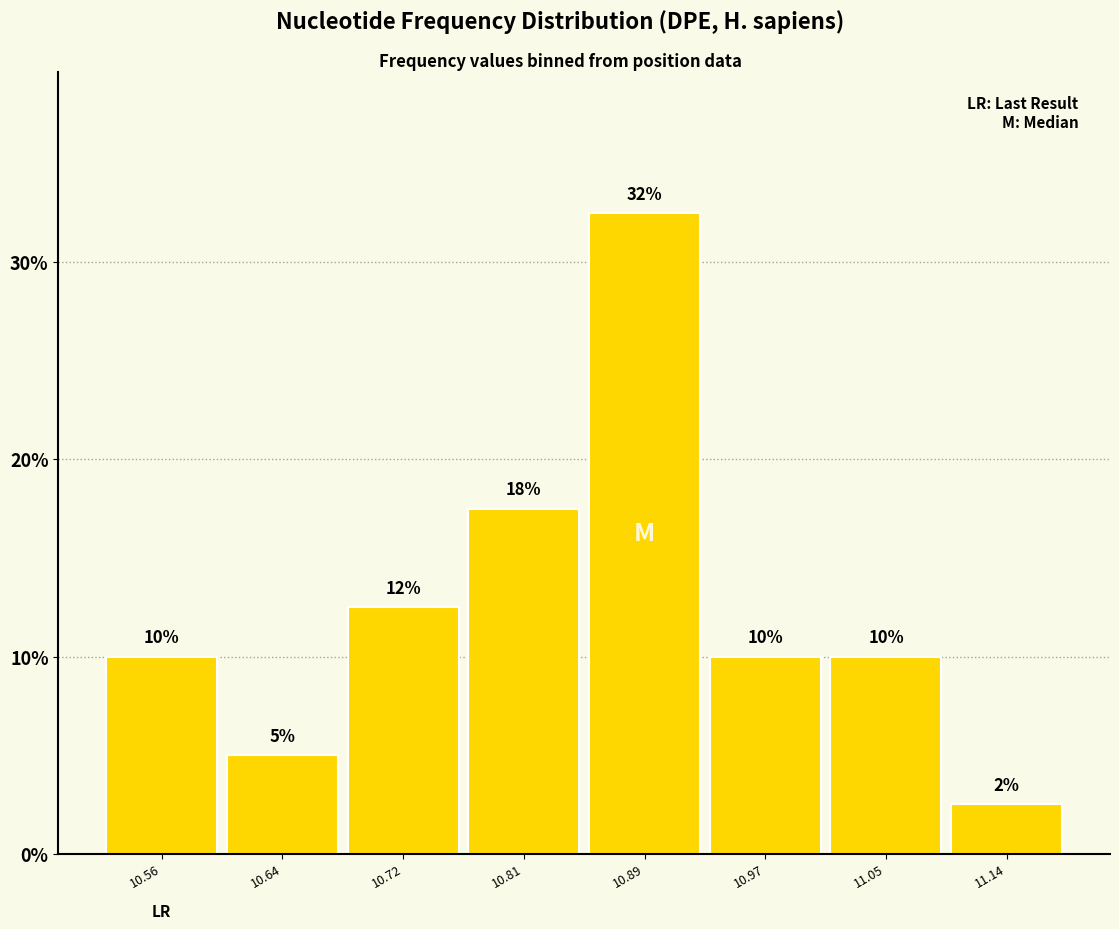

Over which range of the x-axis is the bar tallest?

10.85 to 10.93